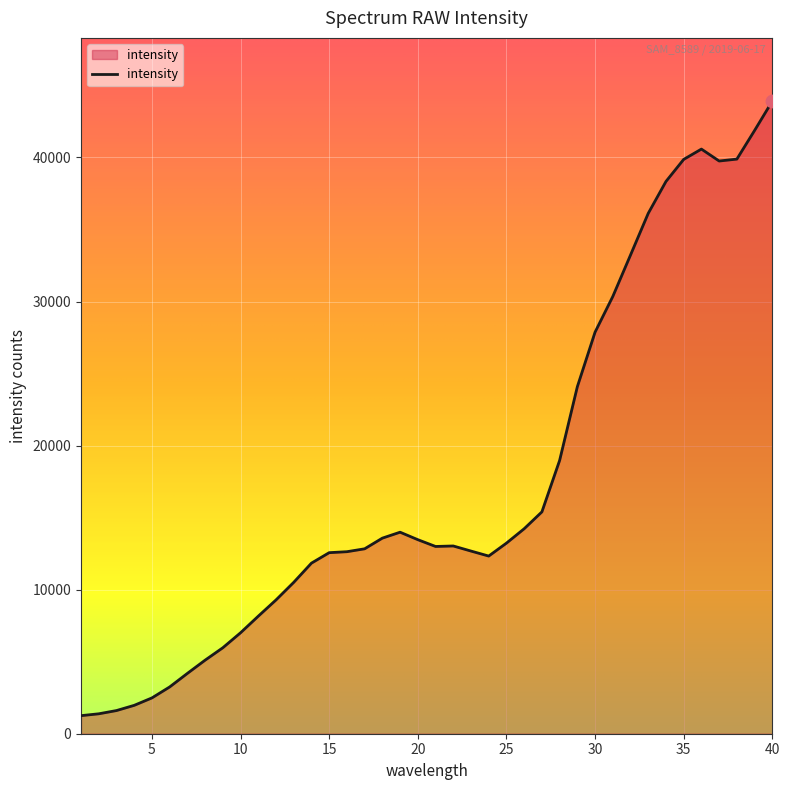

What is the difference between the maximum and minimum values?

42657